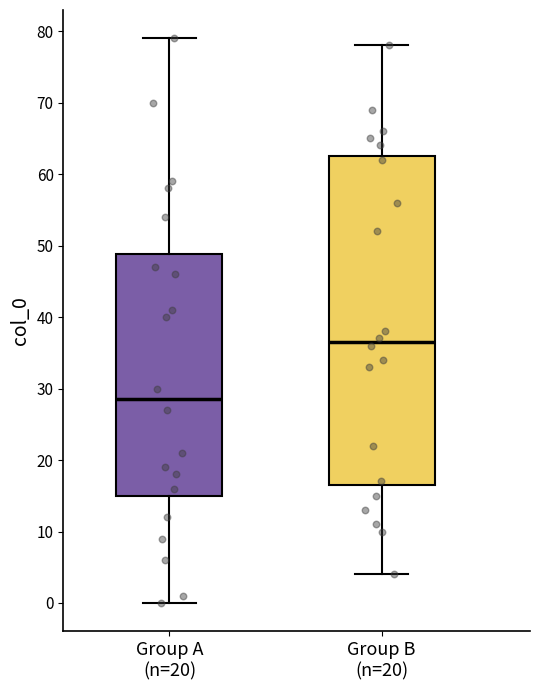

Reading left to right, read every box against the y-axis: the position of its median line, the range the box covers, and the ends of its whiskers. The values are not printed on the chart, so give them approximately, as read against the axis.

Group A (n=20): median 29, box 15 to 49, whiskers 0 to 79
Group B (n=20): median 37, box 17 to 63, whiskers 4 to 78